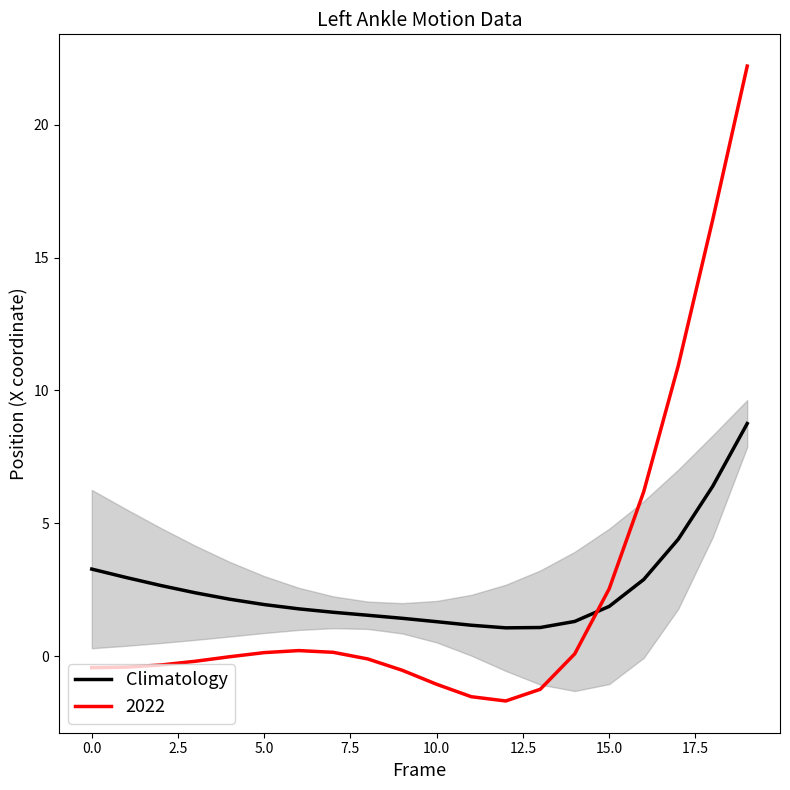

How many interior local valleys (lower than both neighbors) does the data have?

1